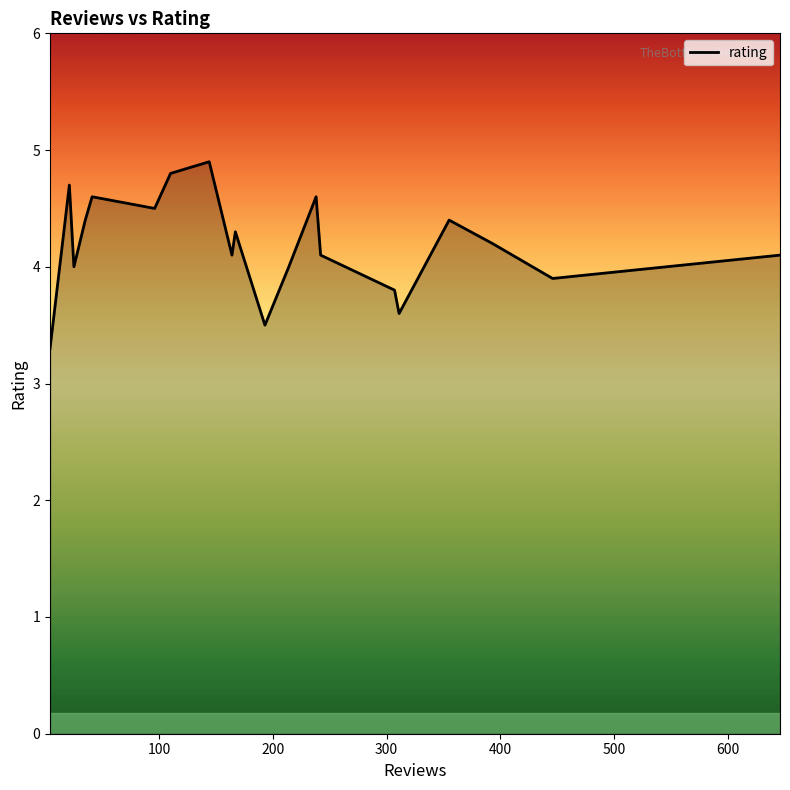

What is the maximum value shown in the chart?

4.9